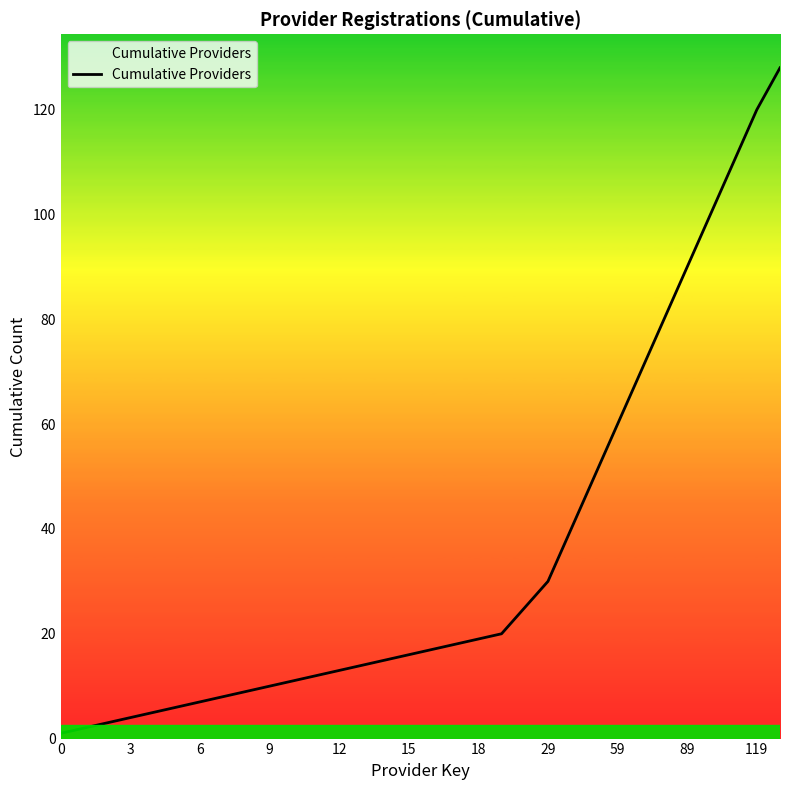

What is the maximum value shown in the chart?

128